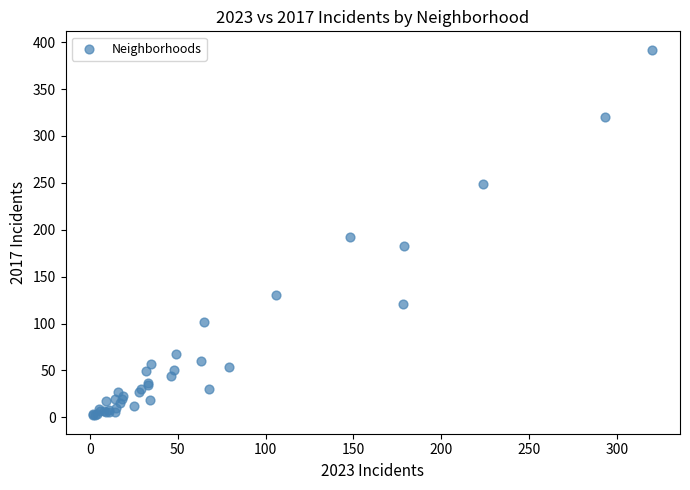

What Y value in the scatter plot is closest to 197?

192